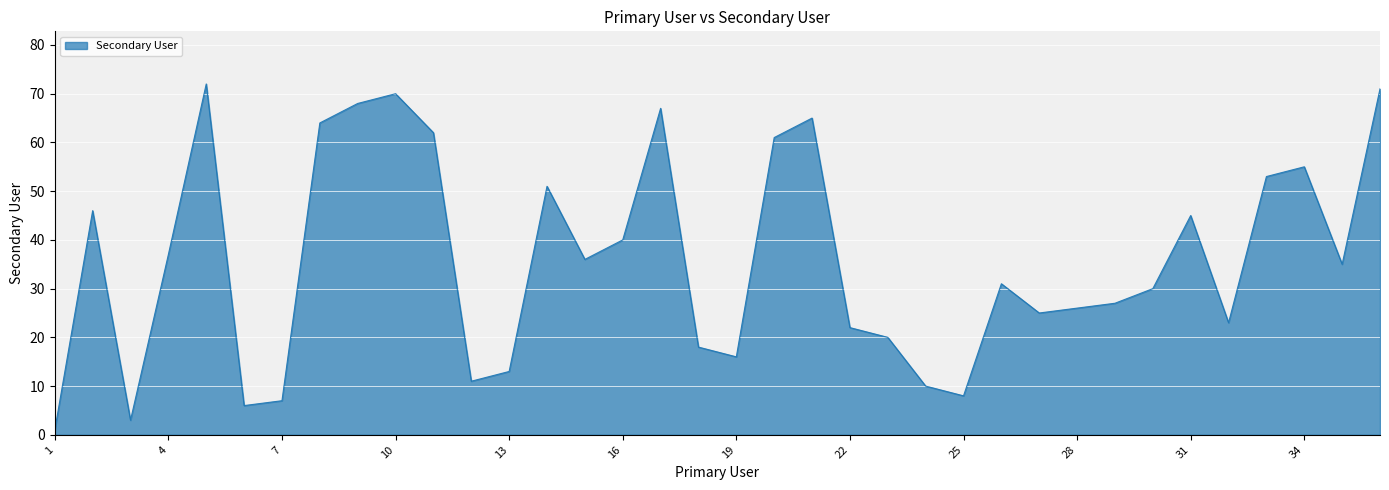

True or false: the data has more than 0 interior local peaks.

True